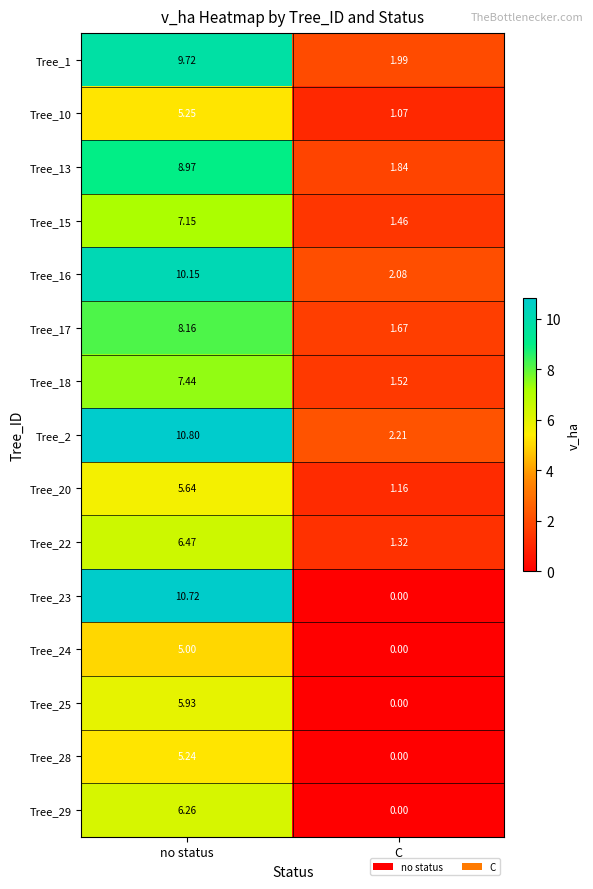

Which label corresponds to the largest value in the chart?

no status